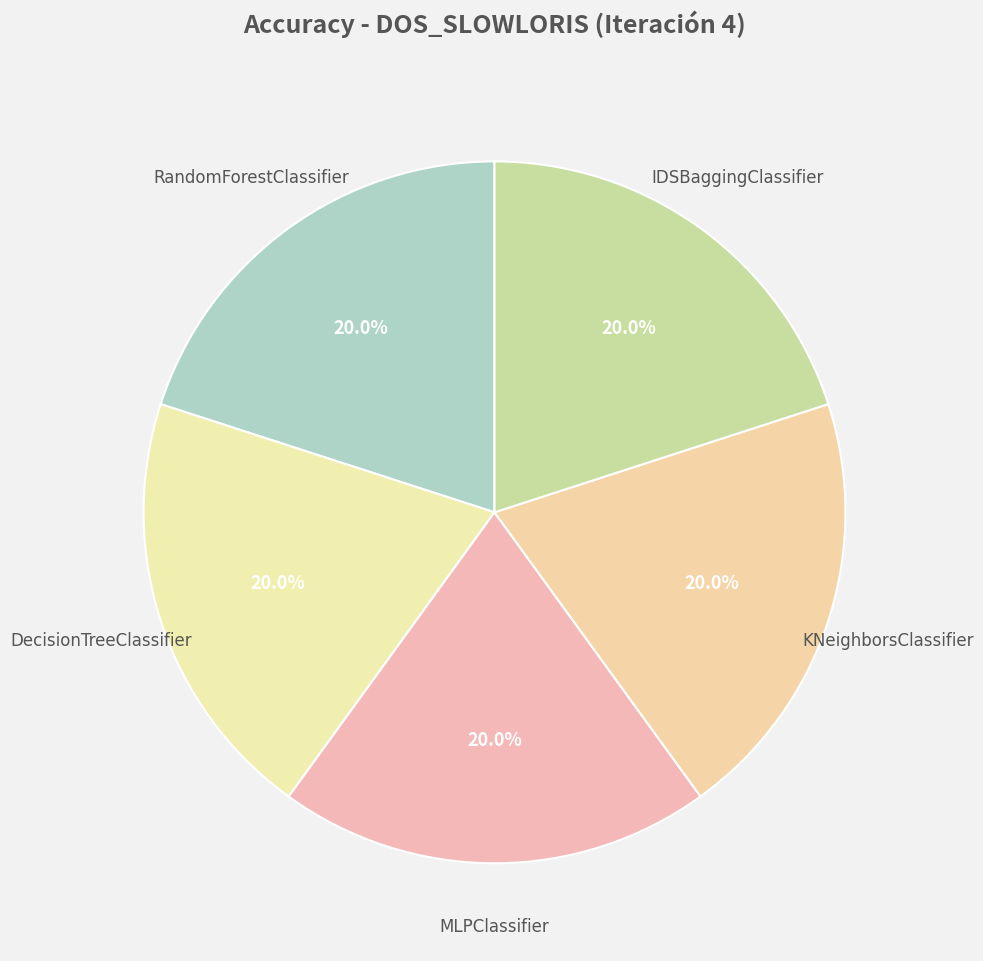

Which category has the smallest portion of the pie?

MLPClassifier